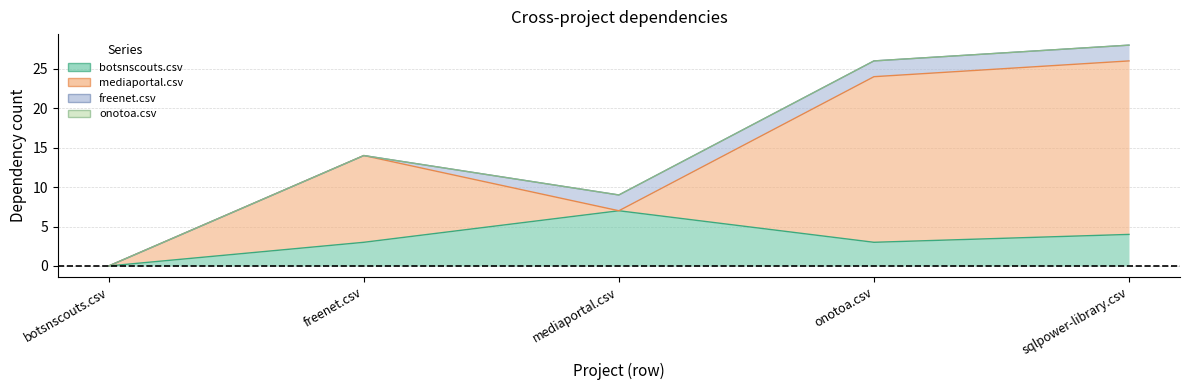

Reading left to right, what are all the values shown in this chart?

botsnscouts.csv: botsnscouts.csv=0	freenet.csv=3	mediaportal.csv=7	onotoa.csv=3	sqlpower-library.csv=4
mediaportal.csv: botsnscouts.csv=0	freenet.csv=11	mediaportal.csv=0	onotoa.csv=21	sqlpower-library.csv=22
freenet.csv: botsnscouts.csv=0	freenet.csv=0	mediaportal.csv=2	onotoa.csv=2	sqlpower-library.csv=2
onotoa.csv: botsnscouts.csv=0	freenet.csv=0	mediaportal.csv=0	onotoa.csv=0	sqlpower-library.csv=0